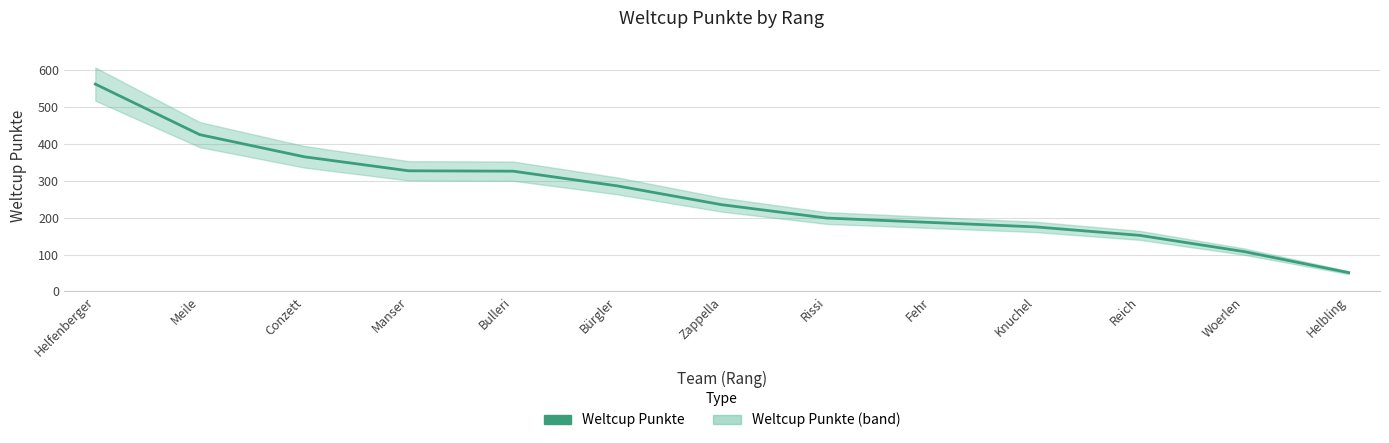

Reading left to right, transcribe all the data shown in this chart.

562	425	365	327	326	286	235	199	187	175	152	108	51